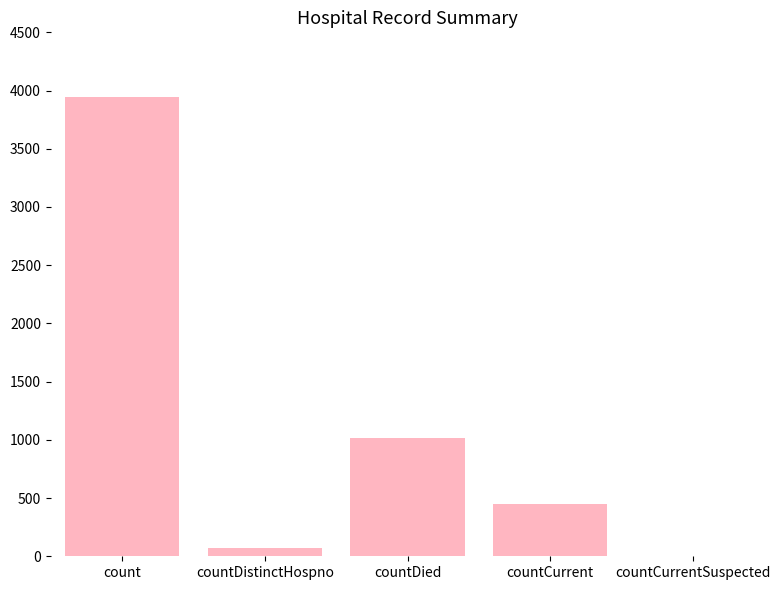

The value at count is 3948. True or false?

True